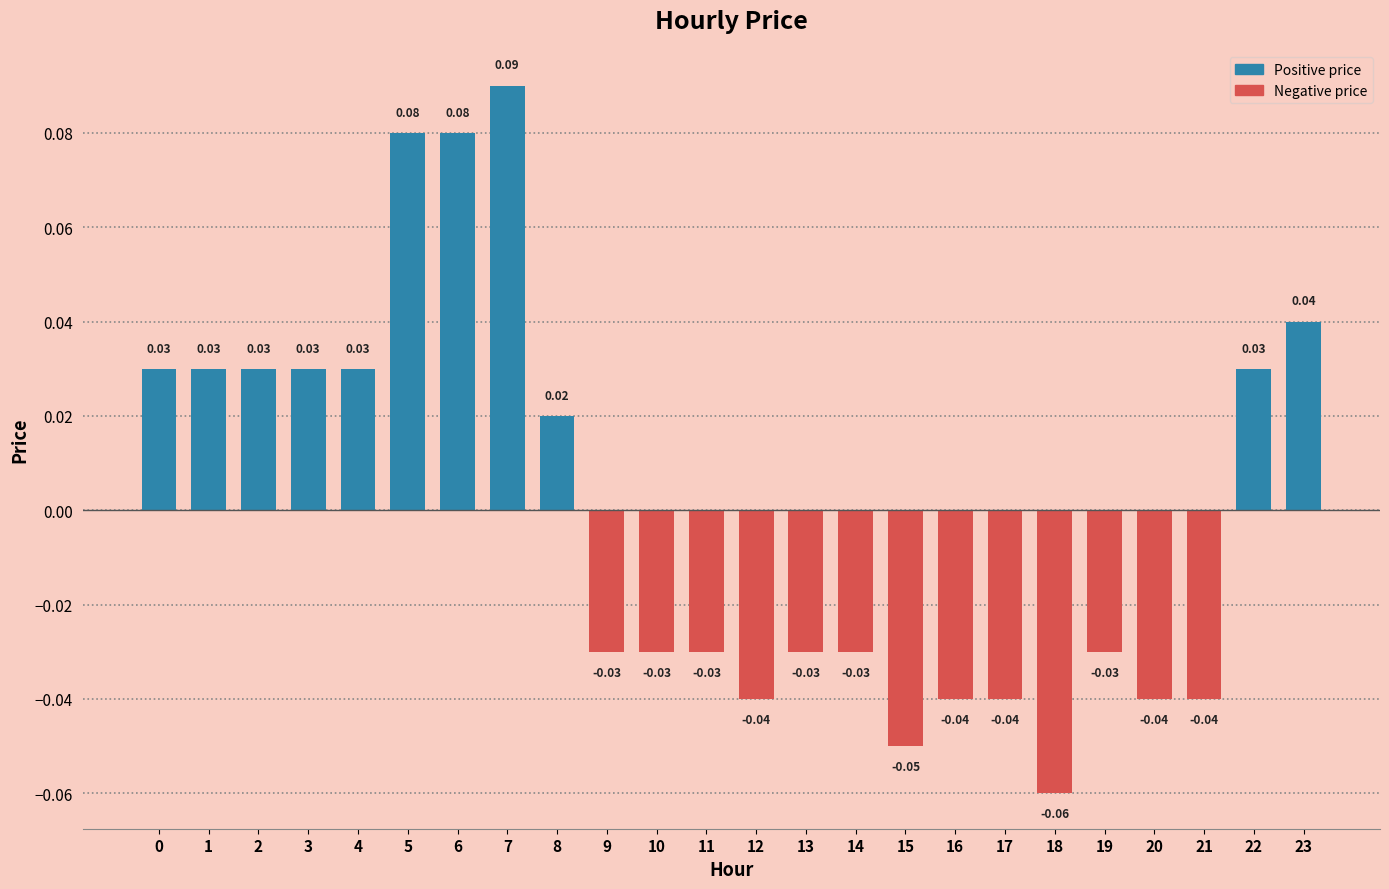

What is the change in value from 21 to 22?

+0.1